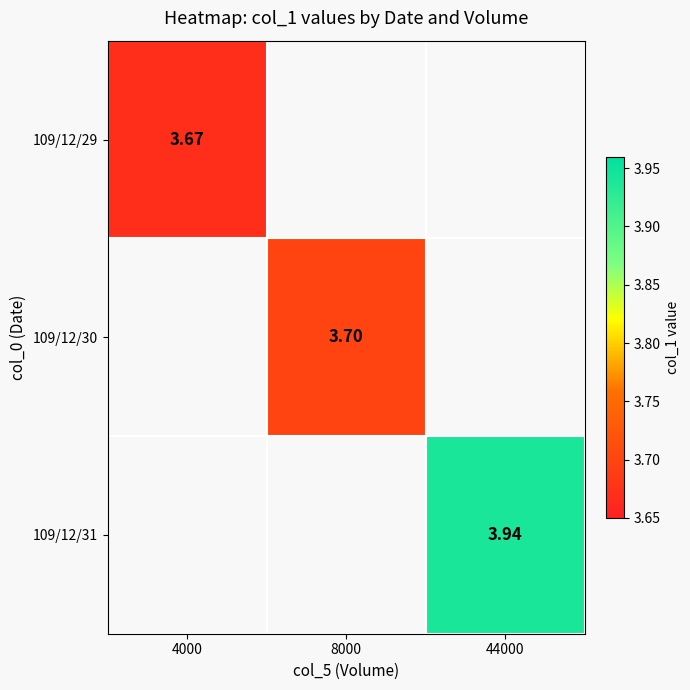

At how many categories does at least one series exceed 3?

3